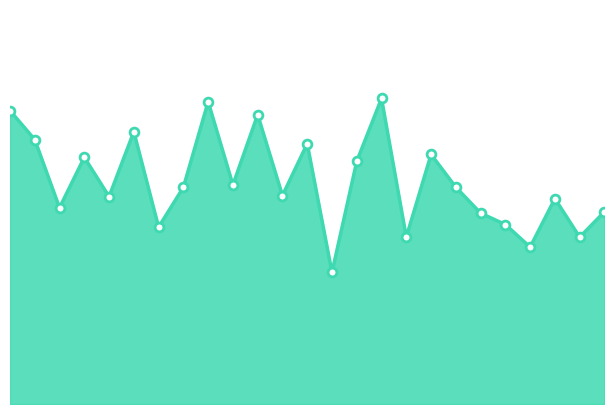

Does the chart have visible grid lines?

No